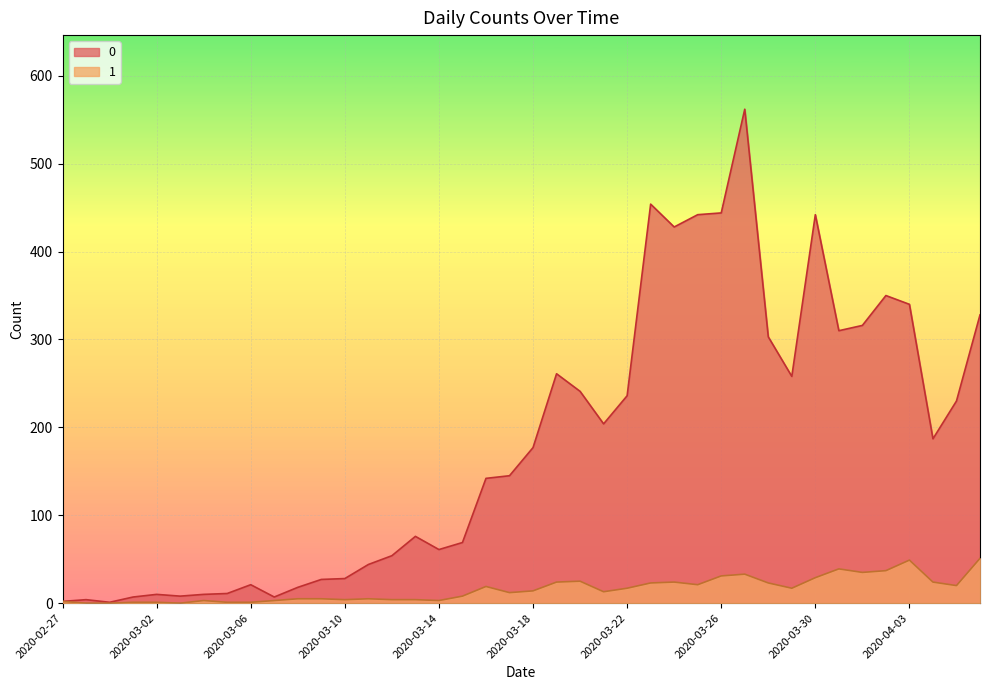

True or false: 1 has a value of 4 at 2020-03-07.

False